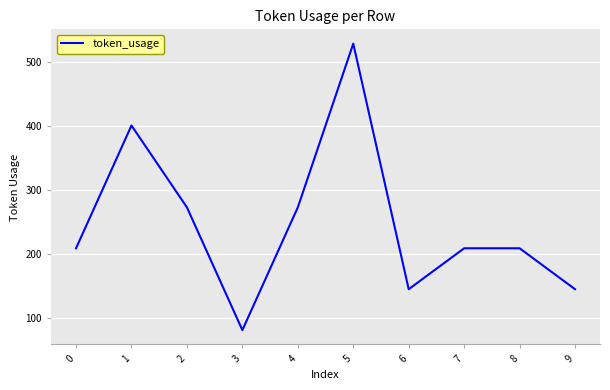

What is the smallest value displayed?

81